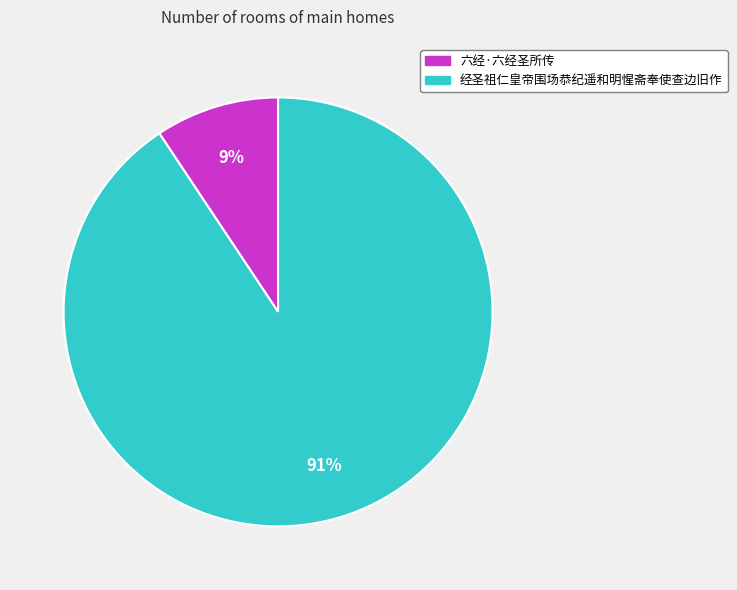

Is there any slice that represents more than half of the pie?

Yes